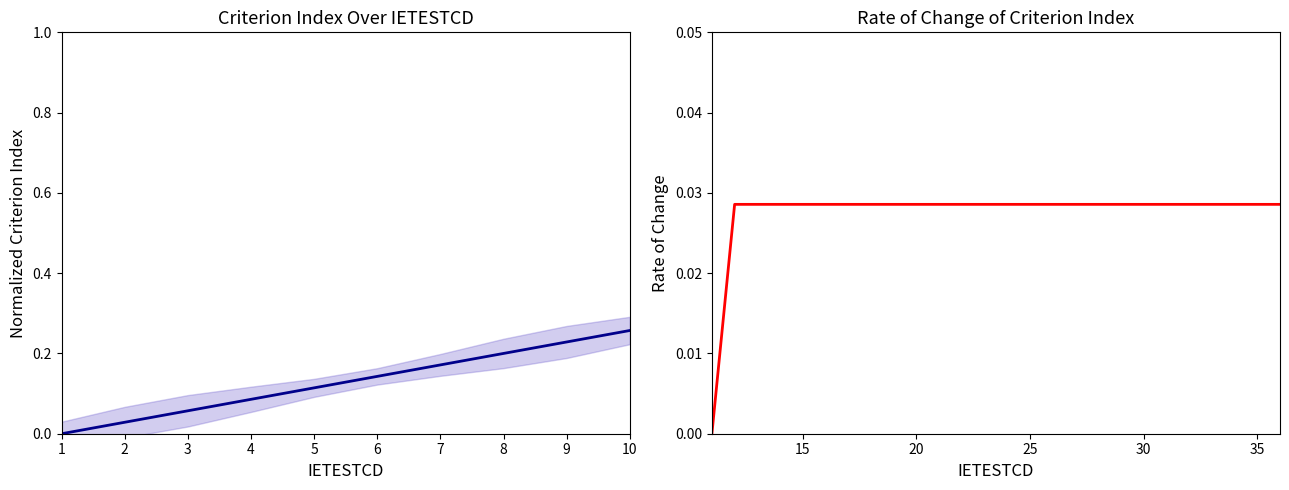

Is it true that the value at 8 is 0.1?

False